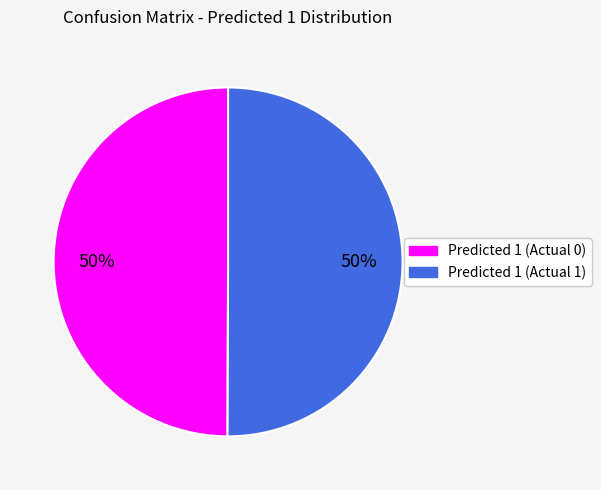

To the nearest percent, what is the average slice percentage?

50%